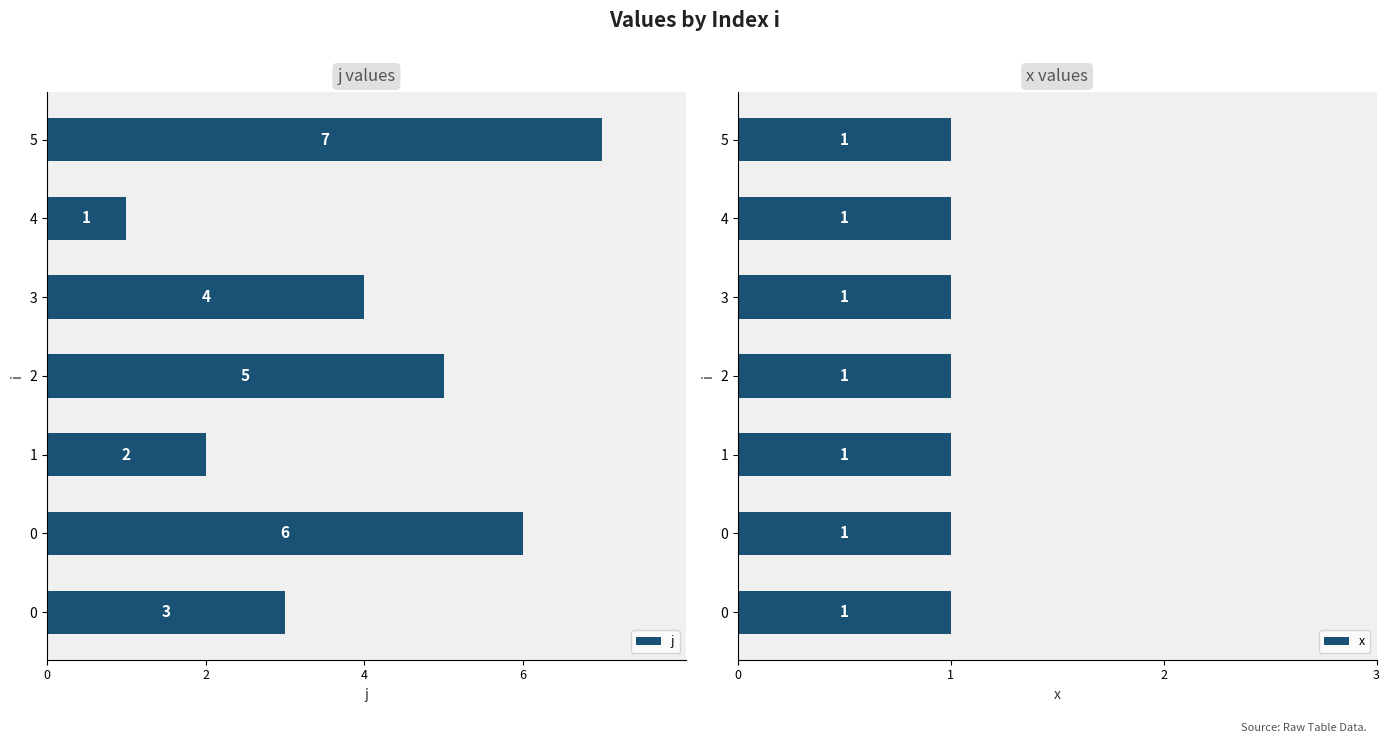

Which series has the largest total across all categories?

j